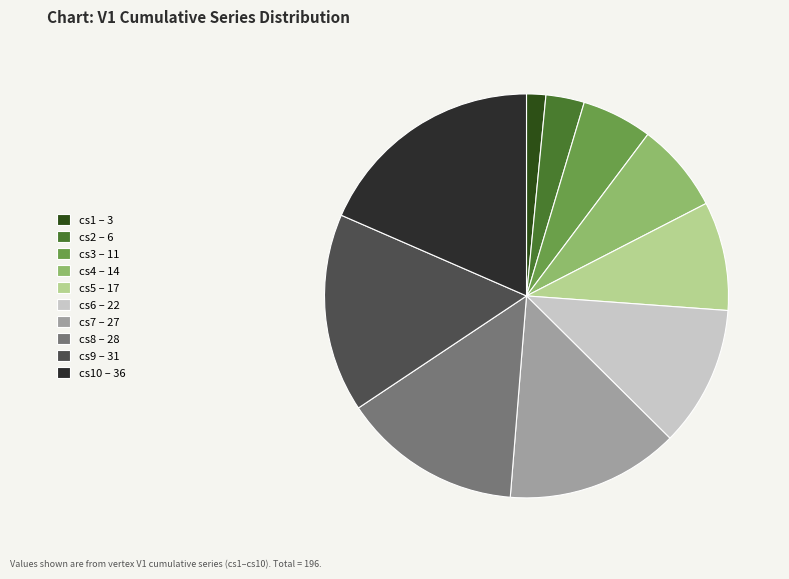

Is it true that cs2 – 6 is 3% of the pie?

True